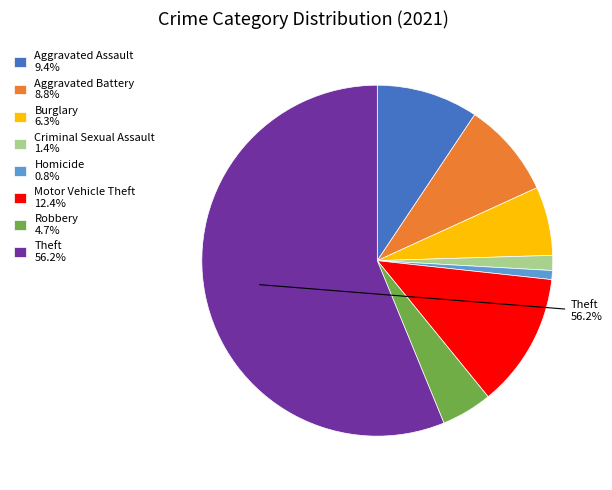

Is Aggravated Assault 9.4% the majority of the pie?

No